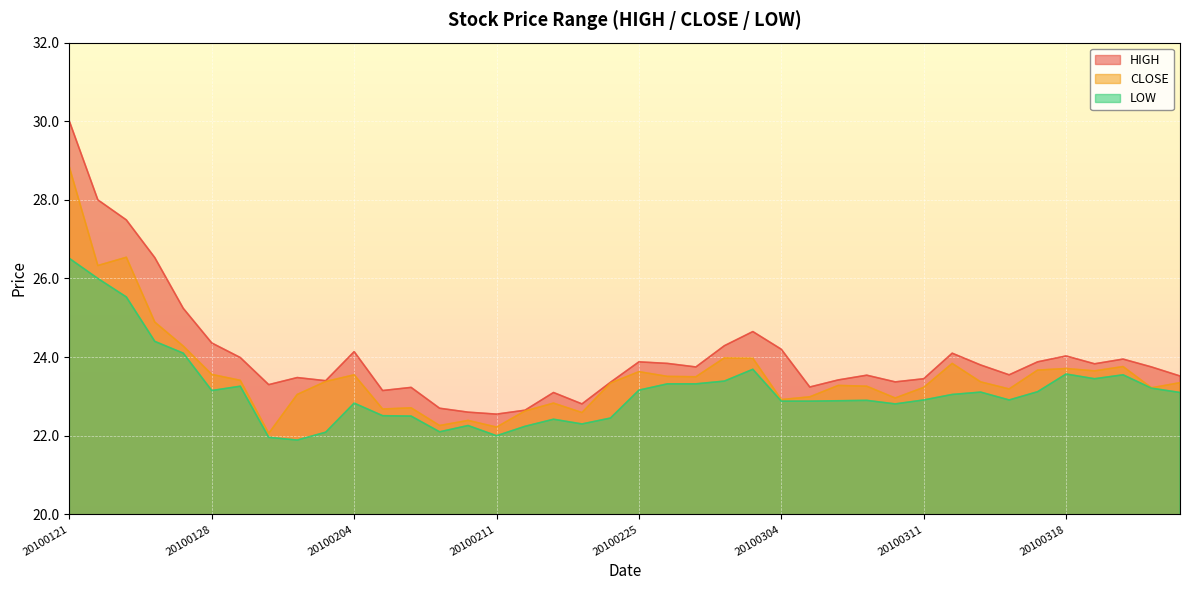

List the series in order of their overall mean, highest first.

HIGH, CLOSE, LOW